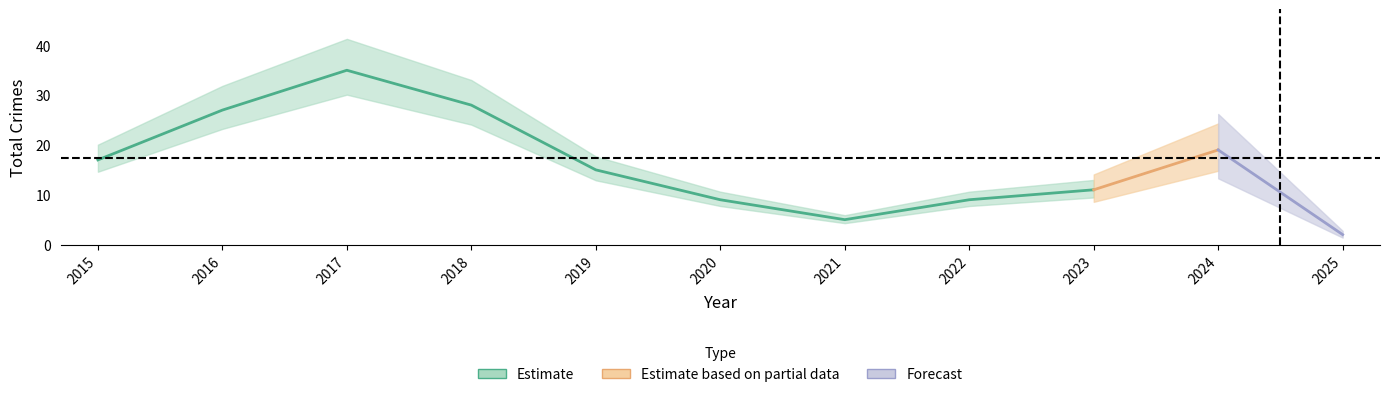

At which category is the sum across all series the highest?

2017